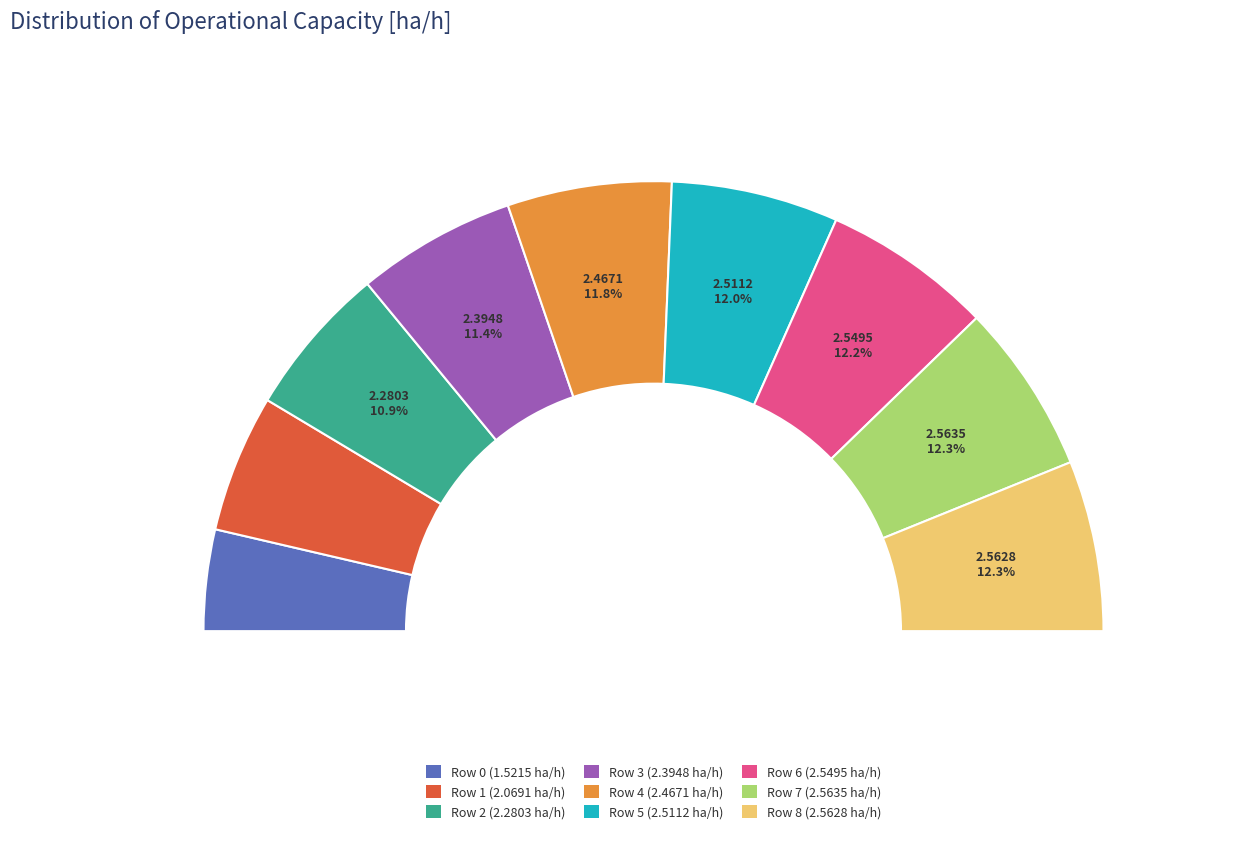

What is the smallest slice in the pie chart?

Row 0